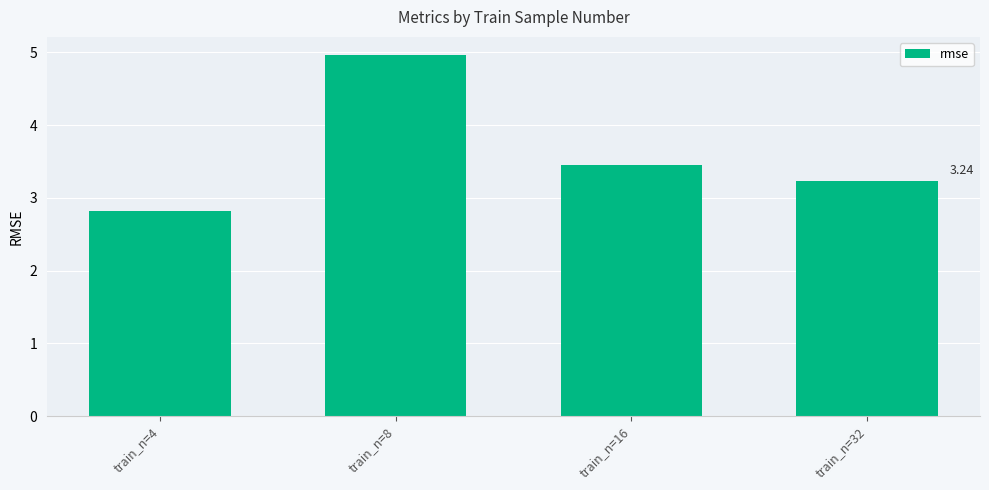

What is the value of the 3rd bar from the left?

3.5